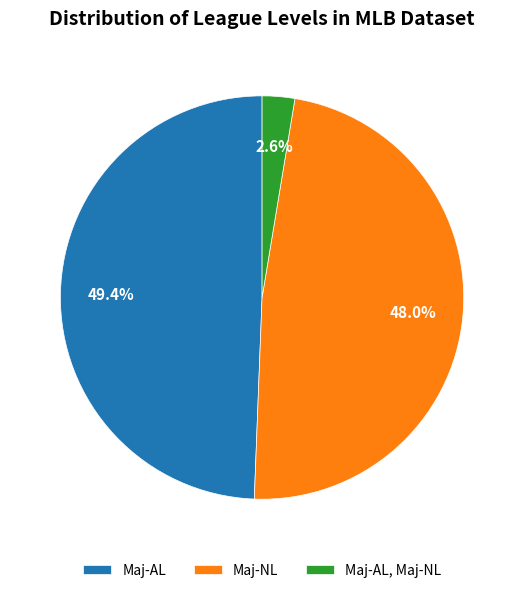

To the nearest percent, what is the average slice percentage?

33%